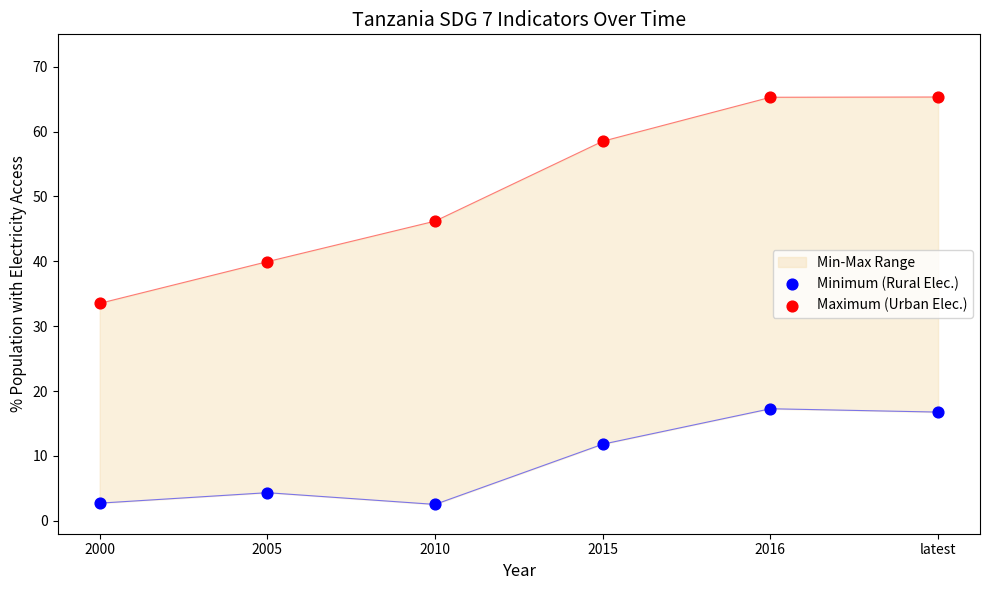

Which series reaches the minimum Y coordinate?

Minimum (Rural Elec.)